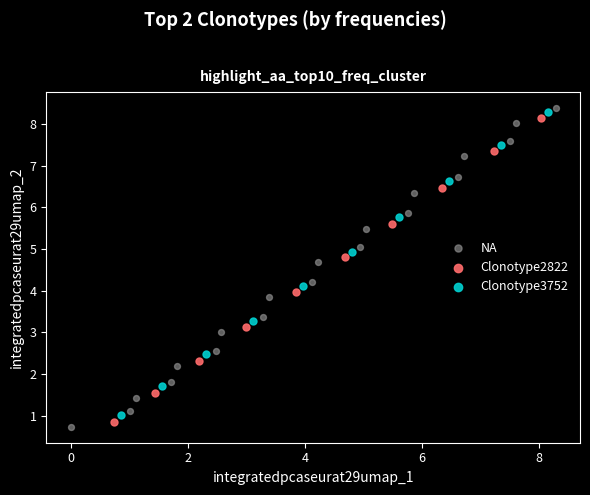

Which series has the largest Y range (max minus min)?

NA